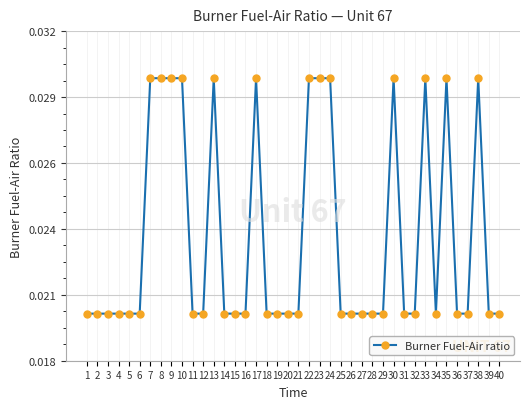

How many interior local peaks (higher than both neighbors) does the data have?

6